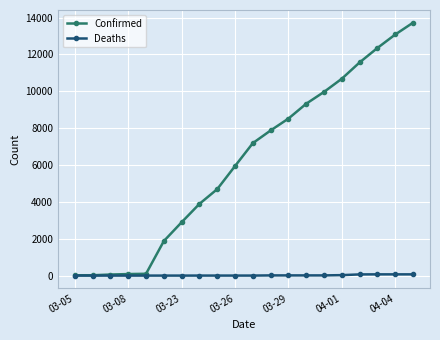

True or false: Confirmed has more than 2 points higher than both neighbors.

False